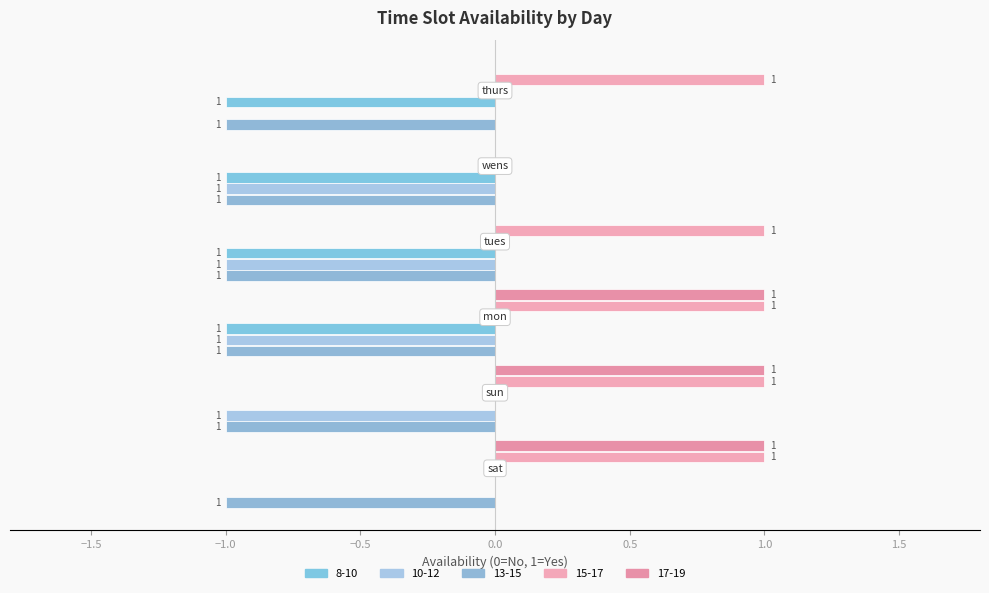

List the series in order of their peak value, lowest first.

8-10, 10-12, 13-15, 15-17, 17-19